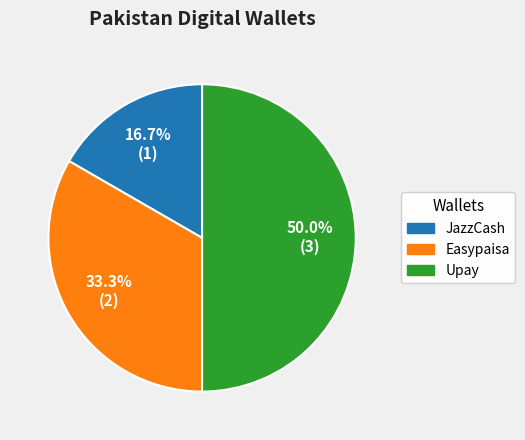

What is the largest slice in the pie chart?

Upay